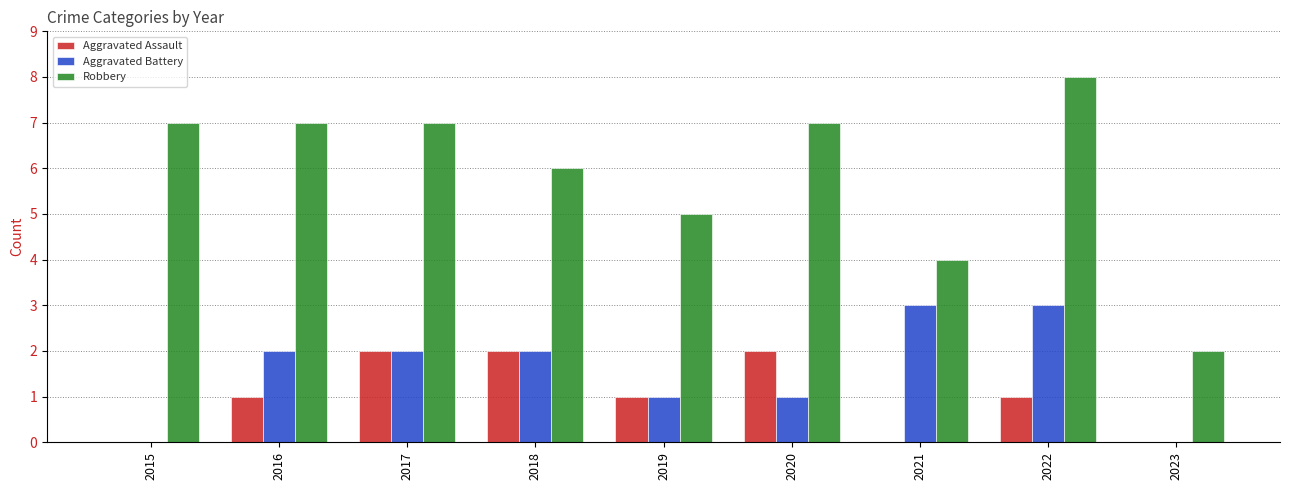

What is the total value across all series at 2015?

7